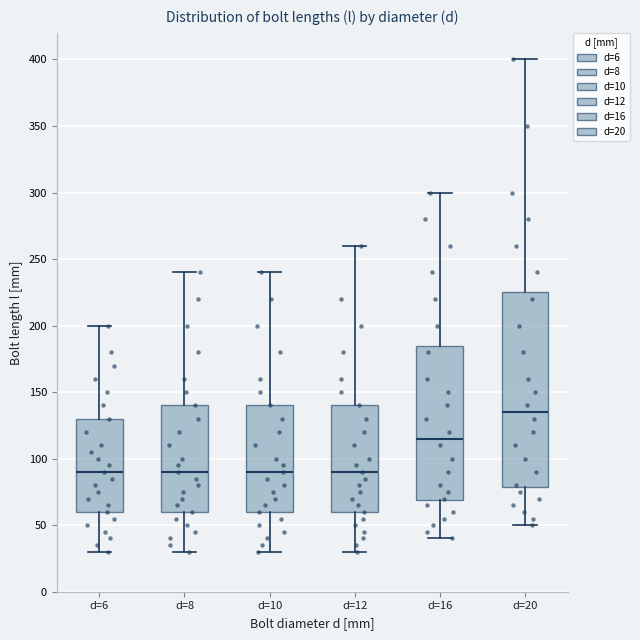

Reading left to right, read every box against the y-axis: the position of its median line, the range the box covers, and the ends of its whiskers. The values are not printed on the chart, so give them approximately, as read against the axis.

d=6: median 90, box 60 to 130, whiskers 30 to 200
d=8: median 90, box 60 to 140, whiskers 30 to 240
d=10: median 90, box 60 to 140, whiskers 30 to 240
d=12: median 90, box 60 to 140, whiskers 30 to 260
d=16: median 115, box 70 to 185, whiskers 40 to 300
d=20: median 135, box 80 to 225, whiskers 50 to 400